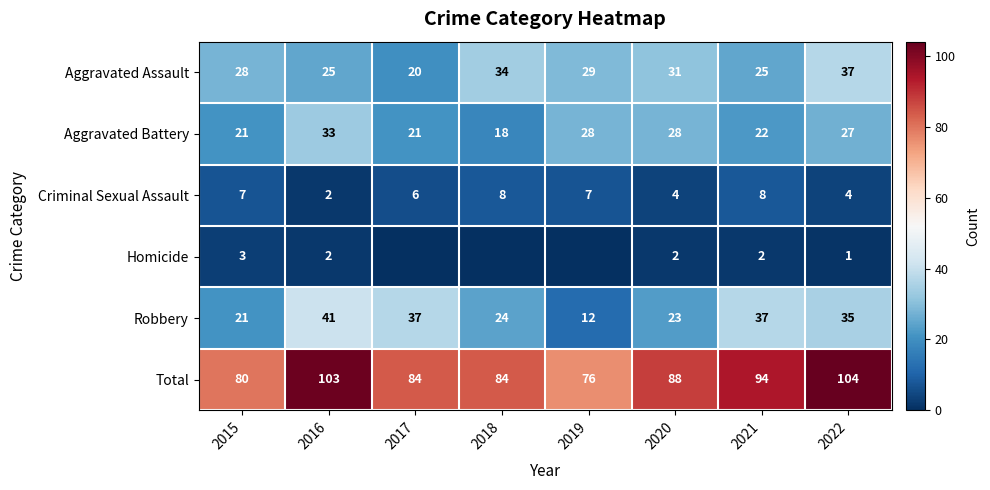

At 2020, list the series in order from largest to smallest.

Total, Aggravated Assault, Aggravated Battery, Robbery, Criminal Sexual Assault, Homicide